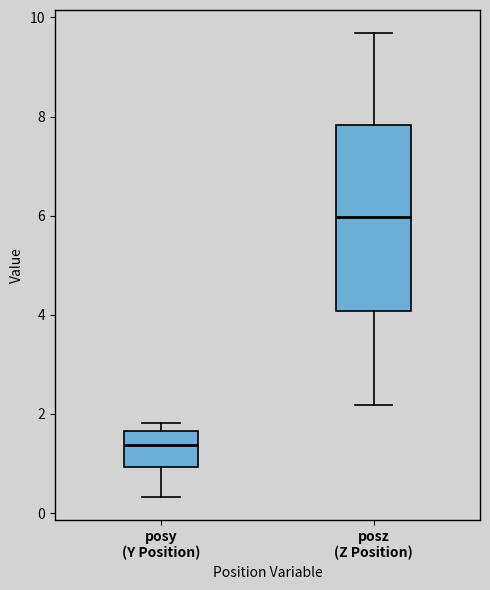

Reading left to right, transcribe this box plot: for each box, give where its median line is, the range the box spans, and where its two whiskers end, as read against the y-axis. The values are not printed on the chart, so give them approximately, as read against the axis.

posy (Y Position): median 1.4, box 1.0 to 1.6, whiskers 0.4 to 1.8
posz (Z Position): median 6.0, box 4.0 to 7.8, whiskers 2.2 to 9.6